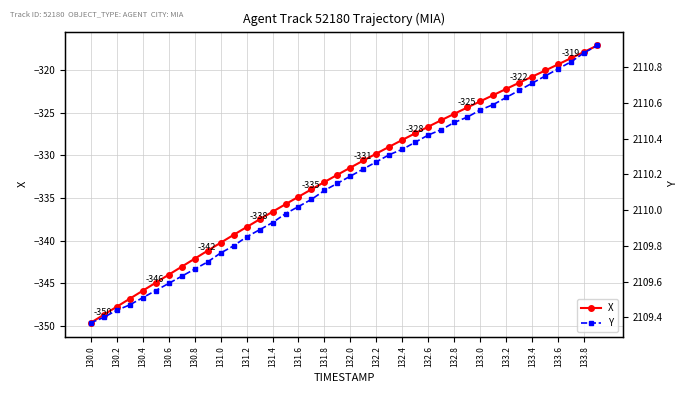

Rank the series by their average value, from highest to lowest.

Y, X